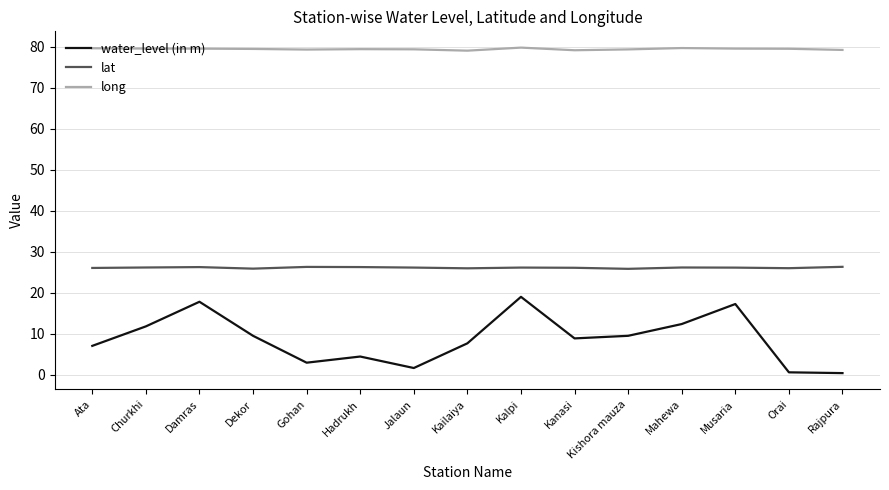

Where is the first local maximum for water_level (in m)?

Damras